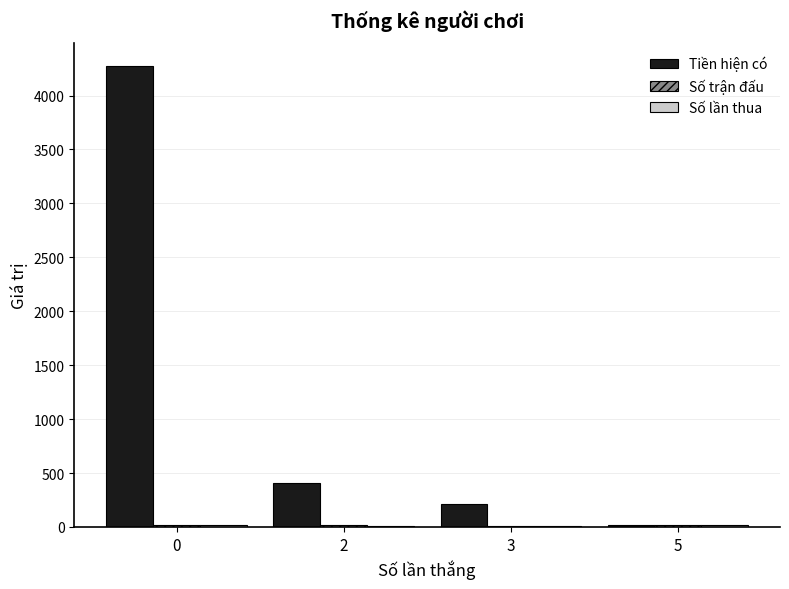

Which series has the largest total across all categories?

Tiền hiện có